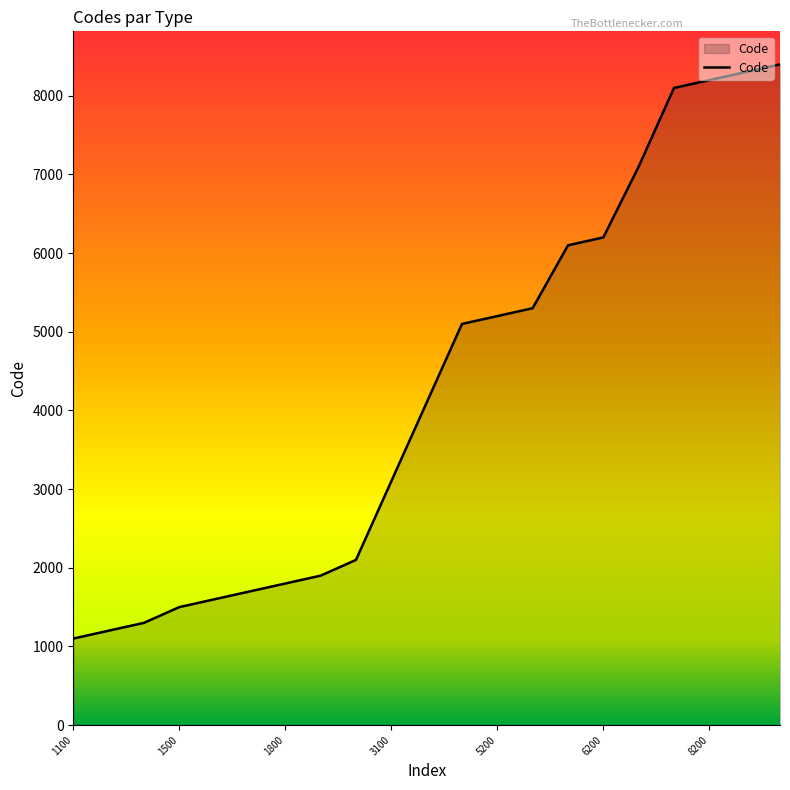

What is the maximum value shown in the chart?

8400